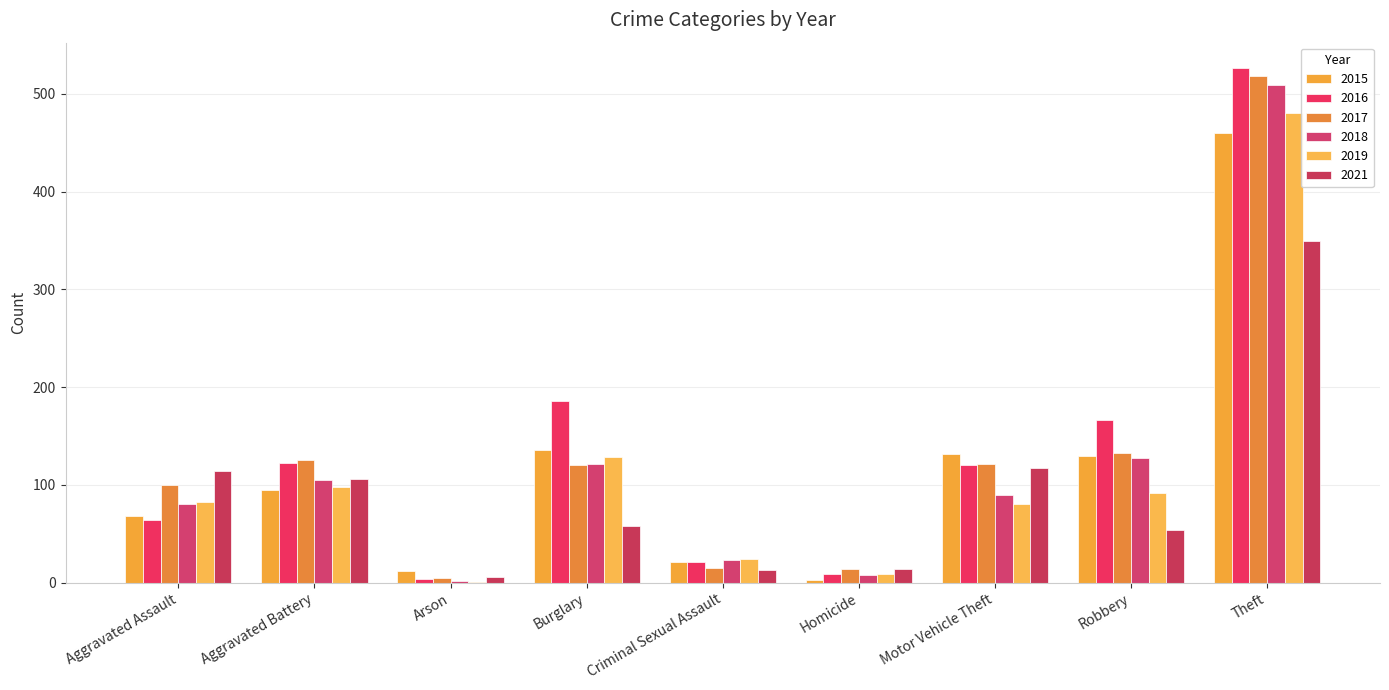

At which label is 2016 closest to 265?

Burglary